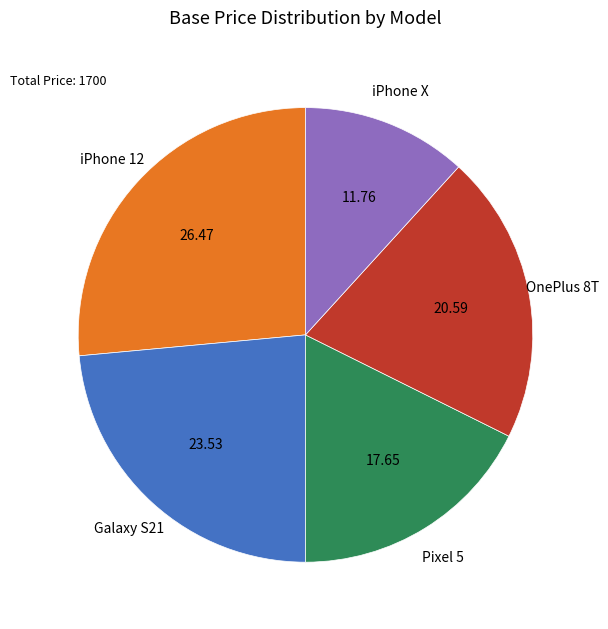

Does OnePlus 8T account for over 50% of the chart?

No